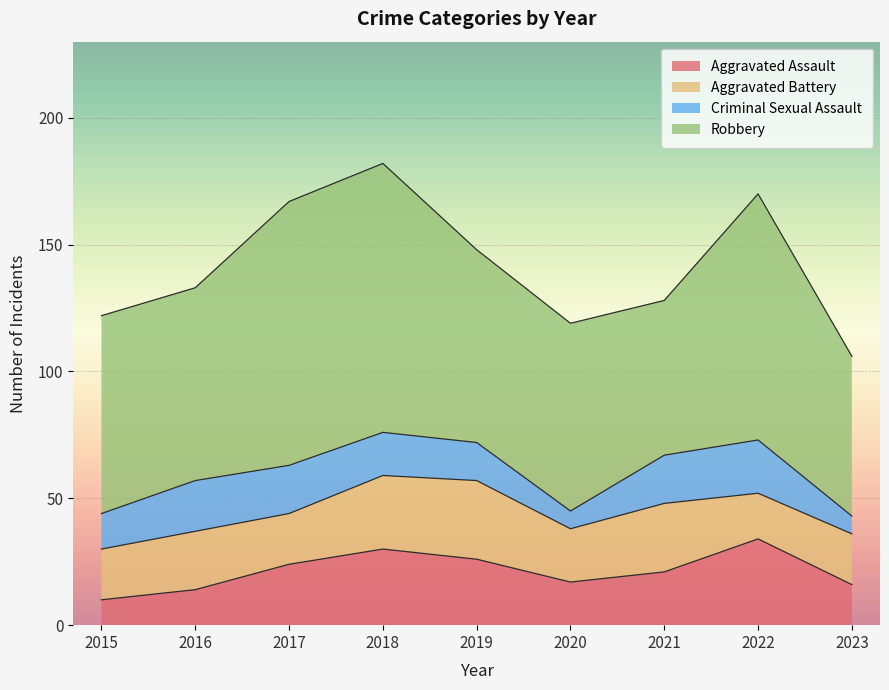

The Criminal Sexual Assault series shows 11 at 2022. True or false?

False